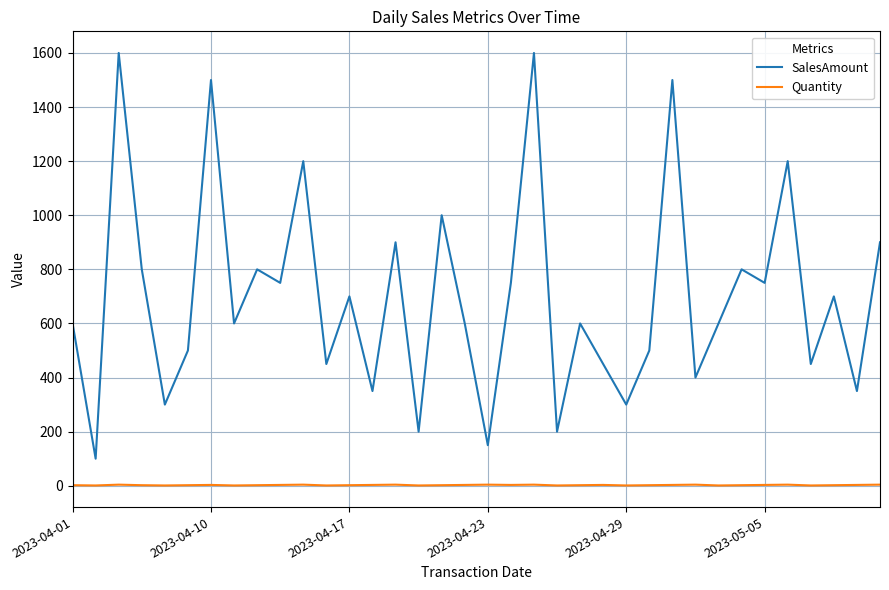

What is the difference between the maximum and minimum values in the SalesAmount series?

1500